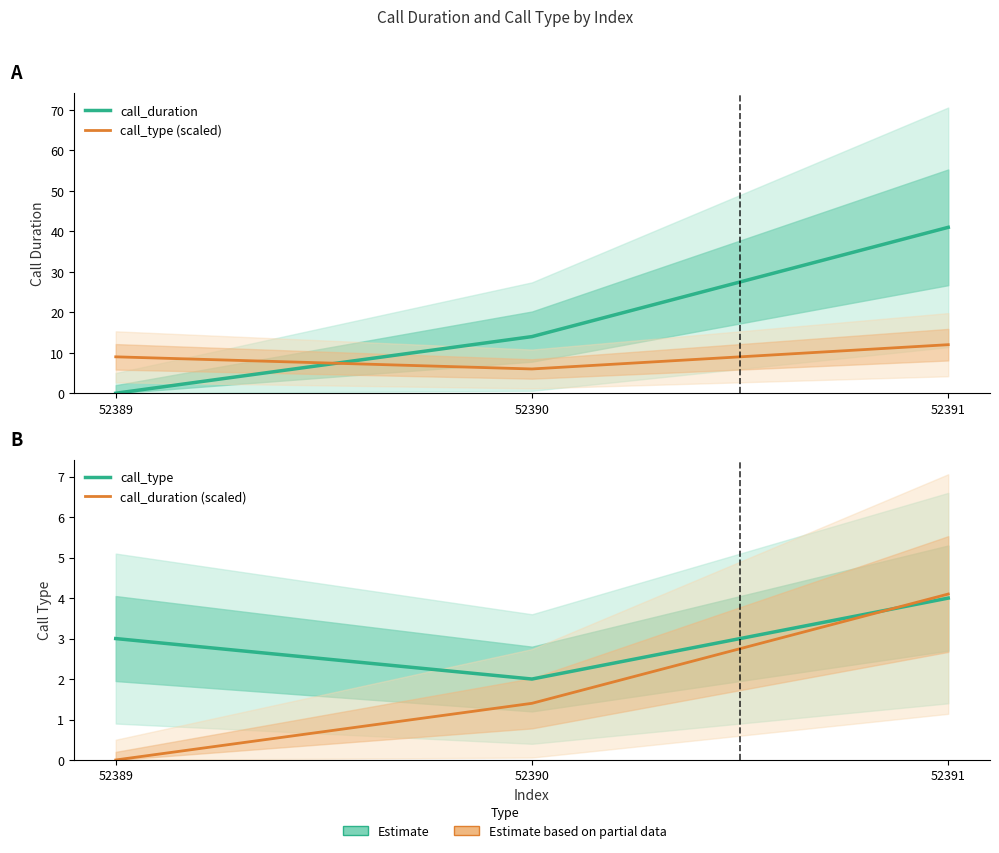

At how many categories does at least one series exceed 31?

1